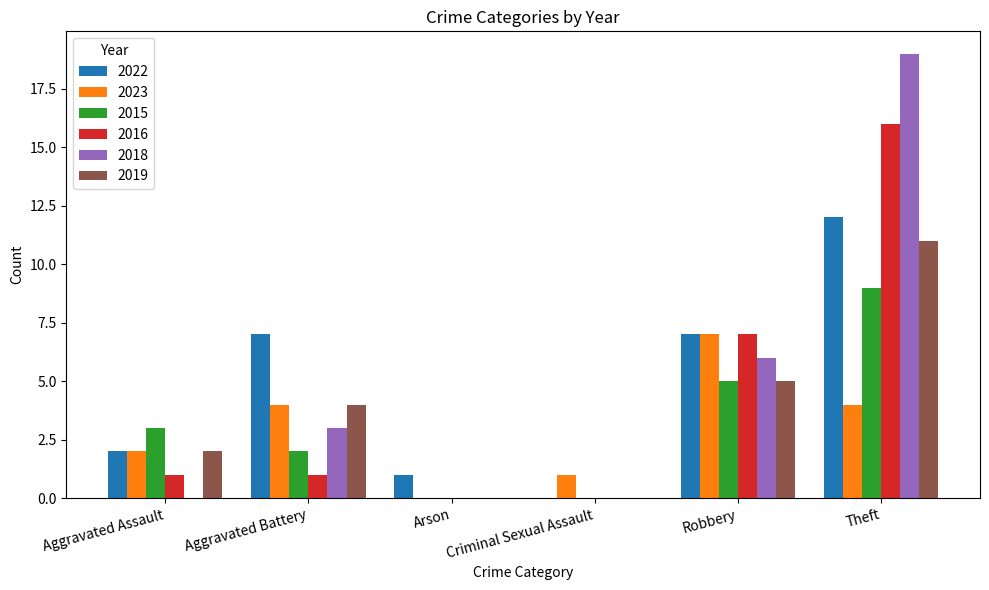

Between Robbery and Theft, which series saw the biggest shift?

2018